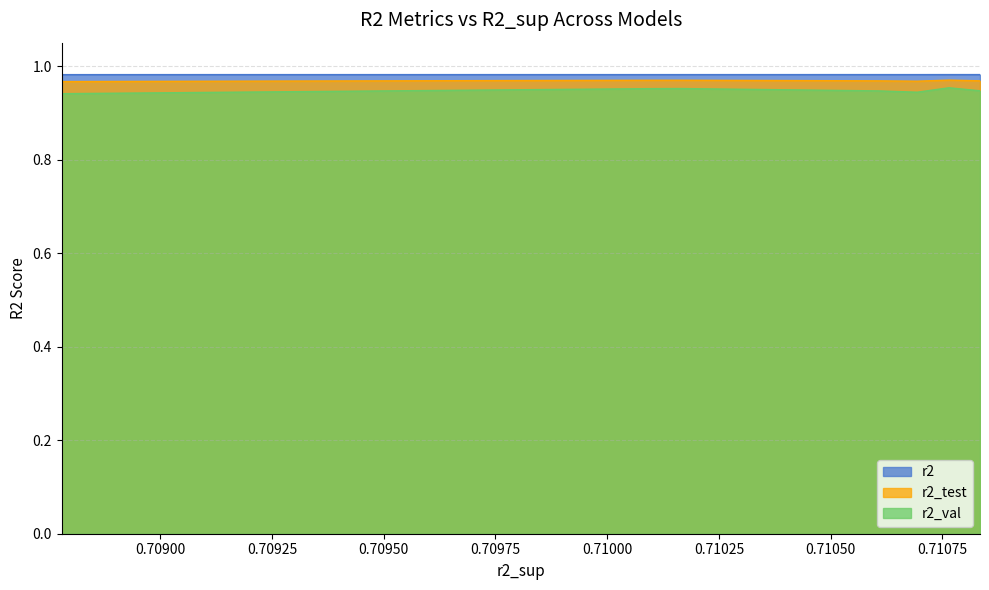

What is the sum of all r2_test values?

9.7